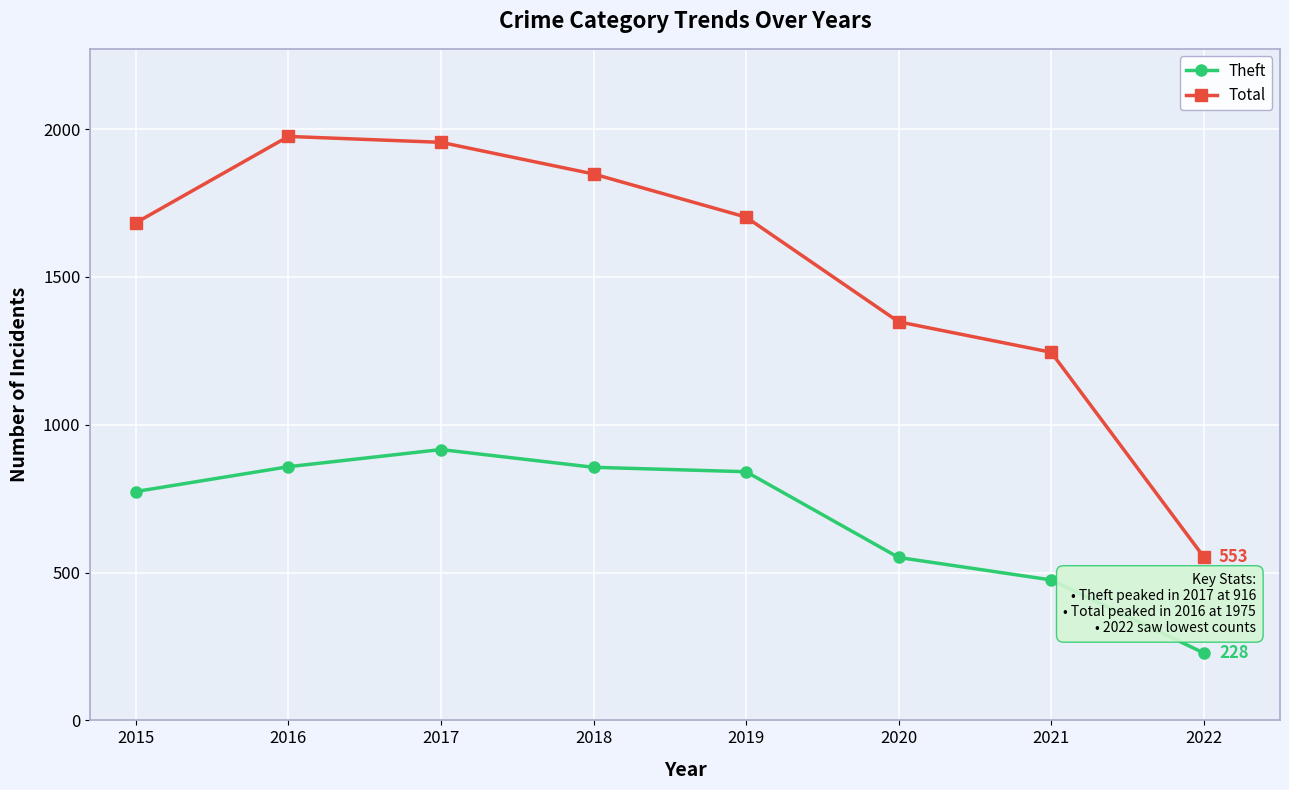

Is the value of Theft at 2019 greater than the value of Total at 2021?

No